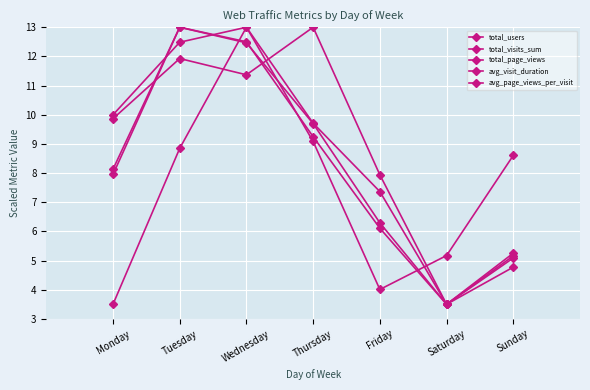

At which category is the sum across all series the highest?

Wednesday